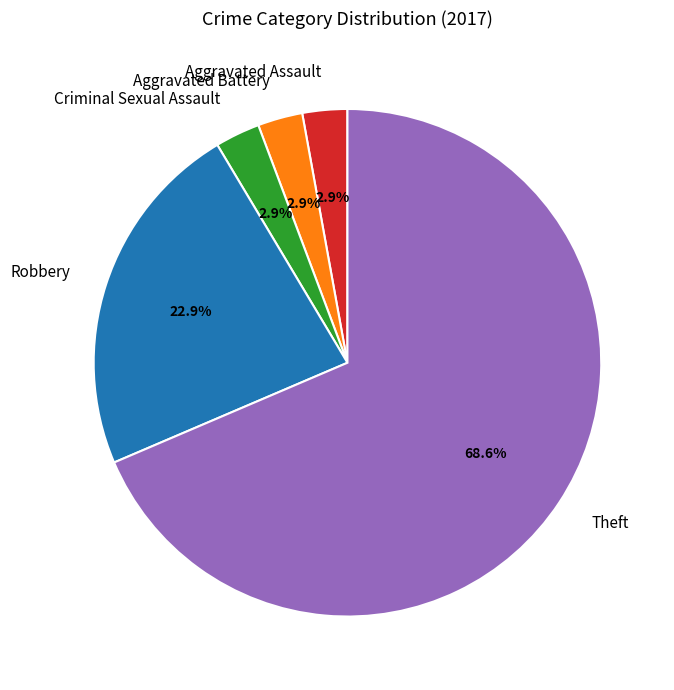

Between Theft and Aggravated Battery, which is larger?

Theft